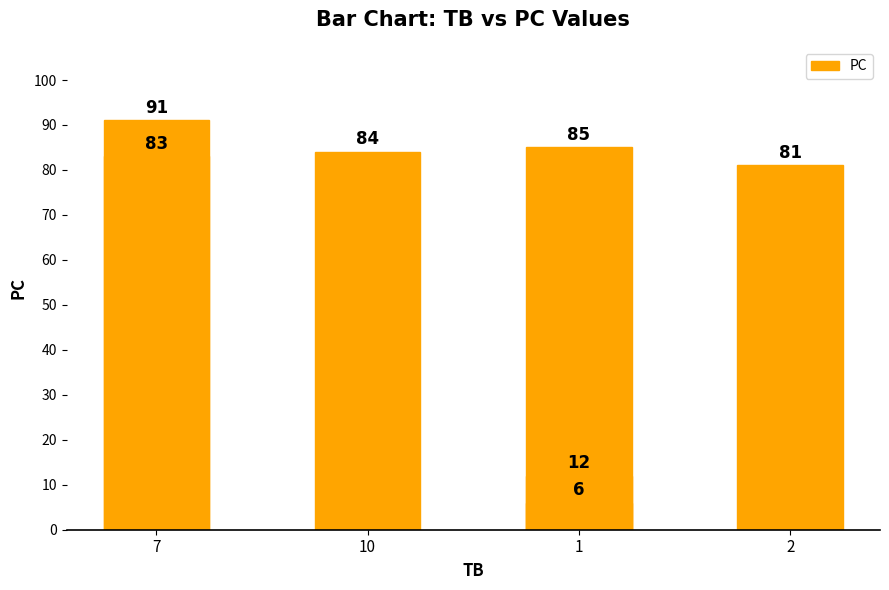

Reading left to right, list all the values displayed in this chart.

91	83	84	85	81	12	6